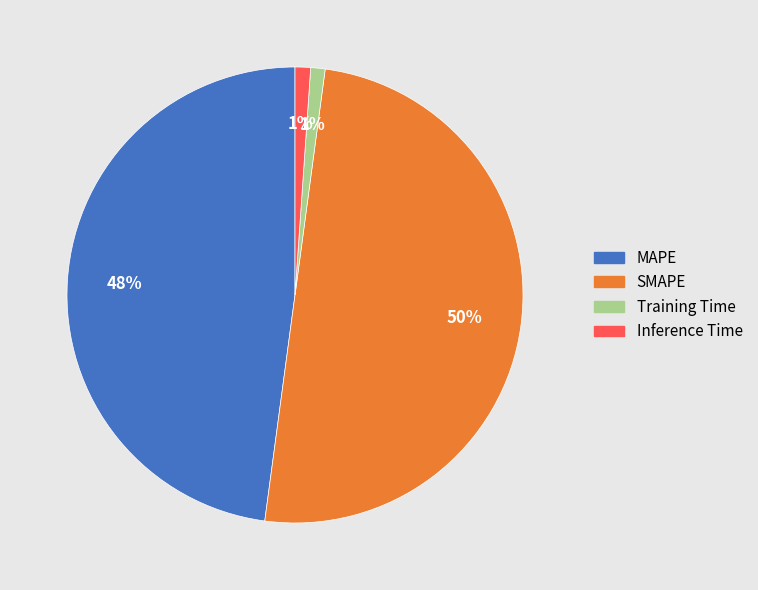

Between Inference Time and SMAPE, which is larger?

SMAPE